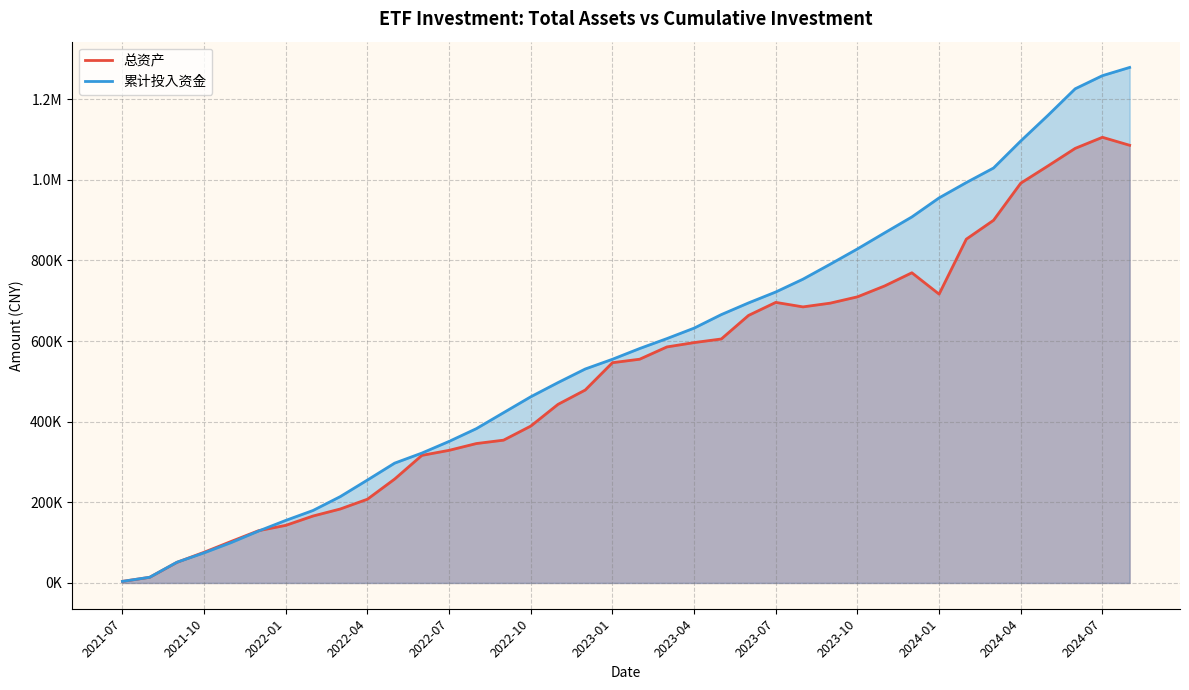

True or false: 累计投入资金 has more than 1 interior local peaks.

False